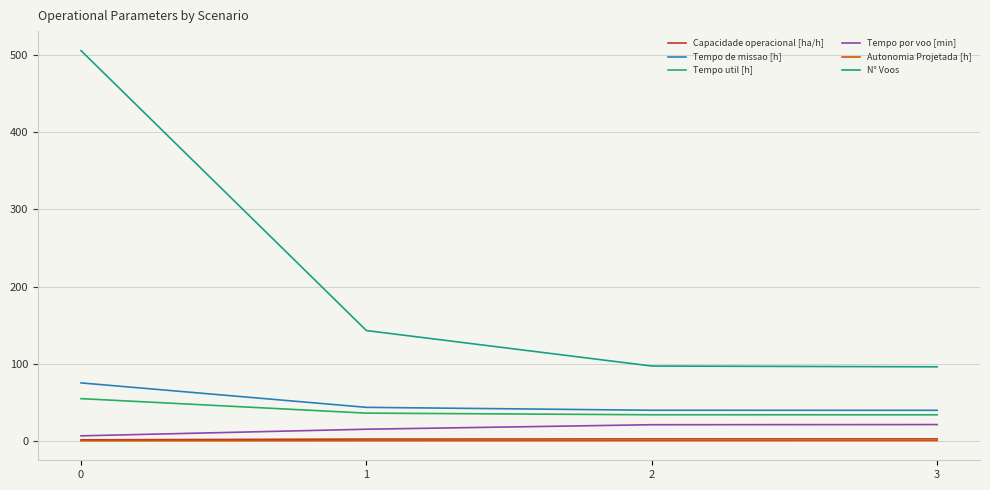

What is the difference between the maximum and minimum values in the Tempo por voo [min] series?

14.6